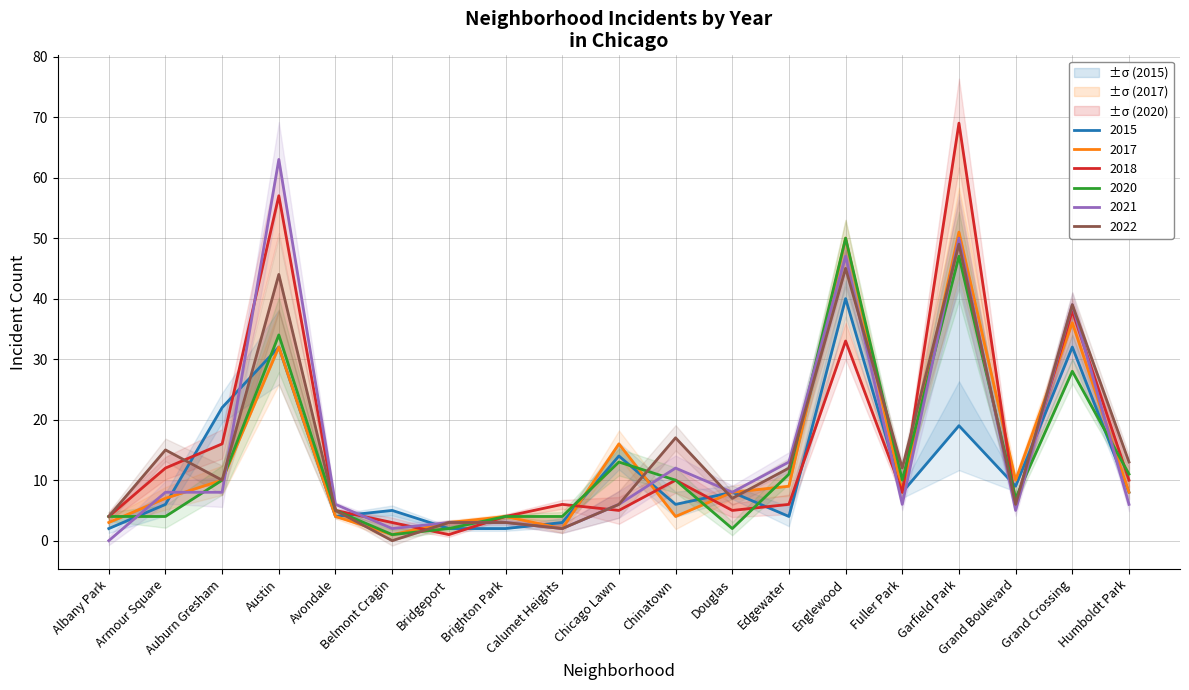

In 2022, how many points are higher than both neighbors (excluding endpoints)?

6